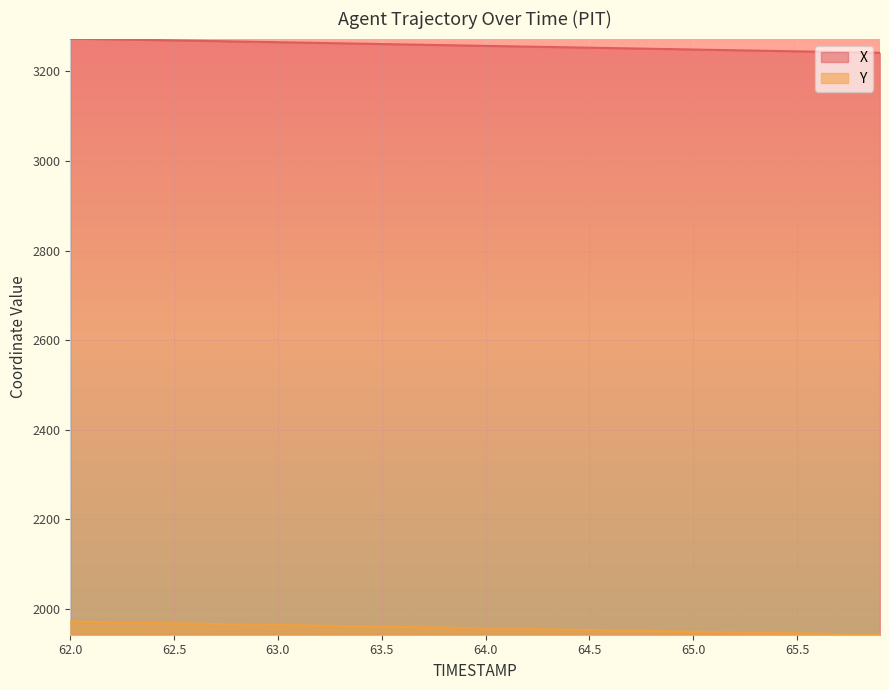

What is the value of the Y point at the 4th from the left?

1968.6